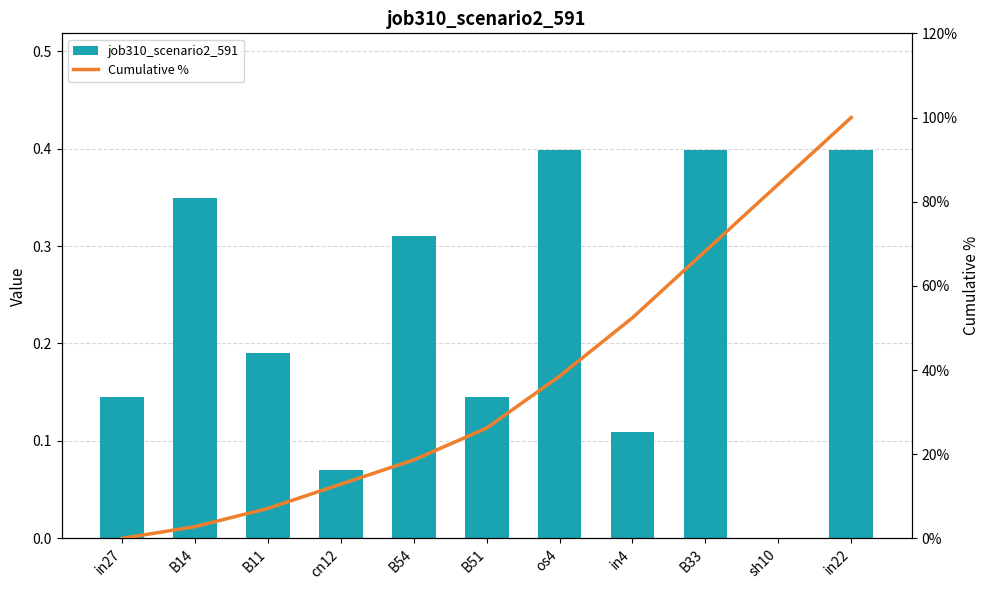

List the series in order of their peak value, lowest first.

job310_scenario2_591, Cumulative %